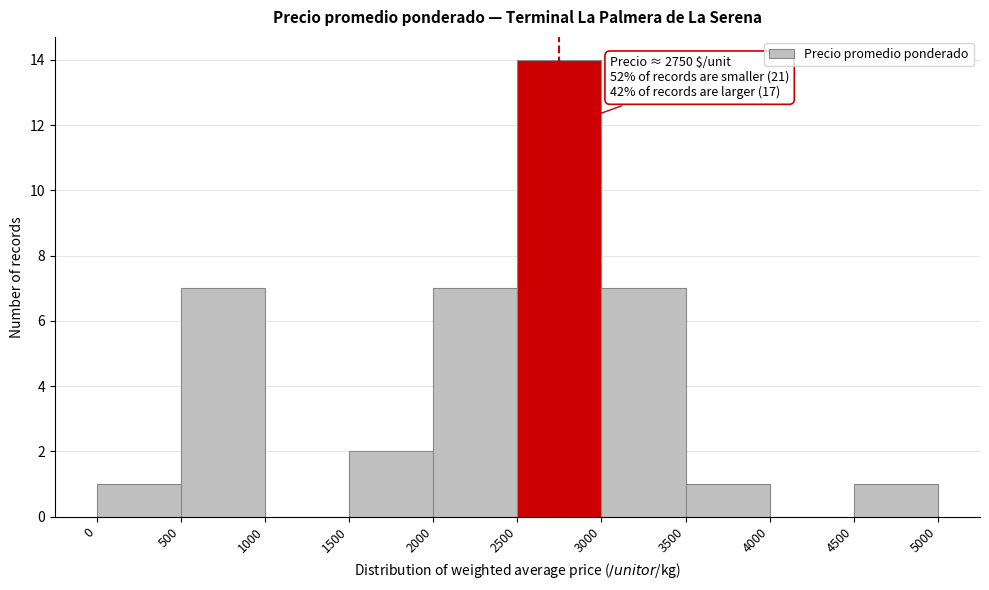

Which range on the x-axis has the tallest bar?

2500 to 3000